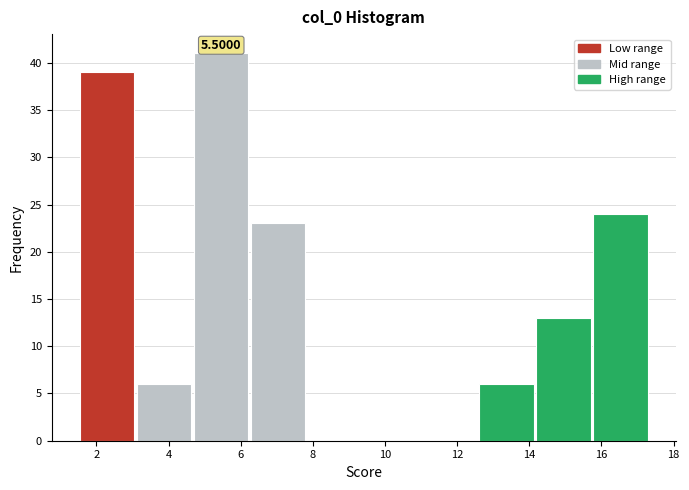

Which range on the x-axis has the tallest bar?

4.8 to 6.2